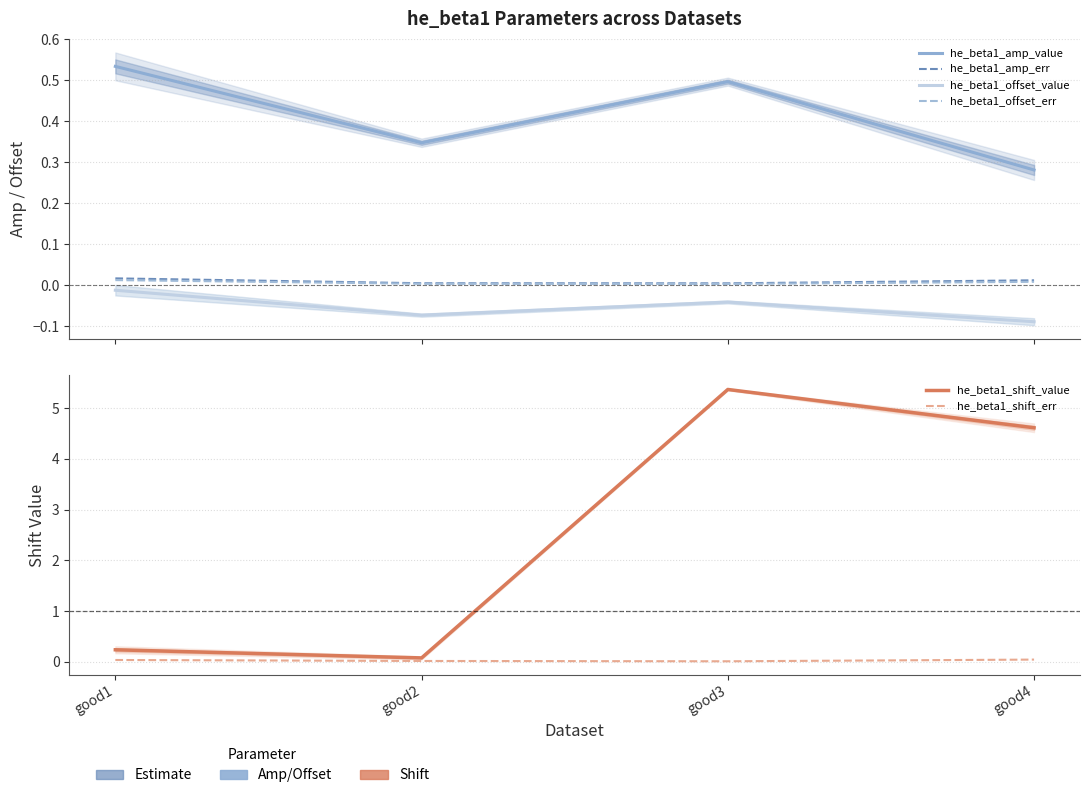

Does the chart have visible grid lines?

Yes